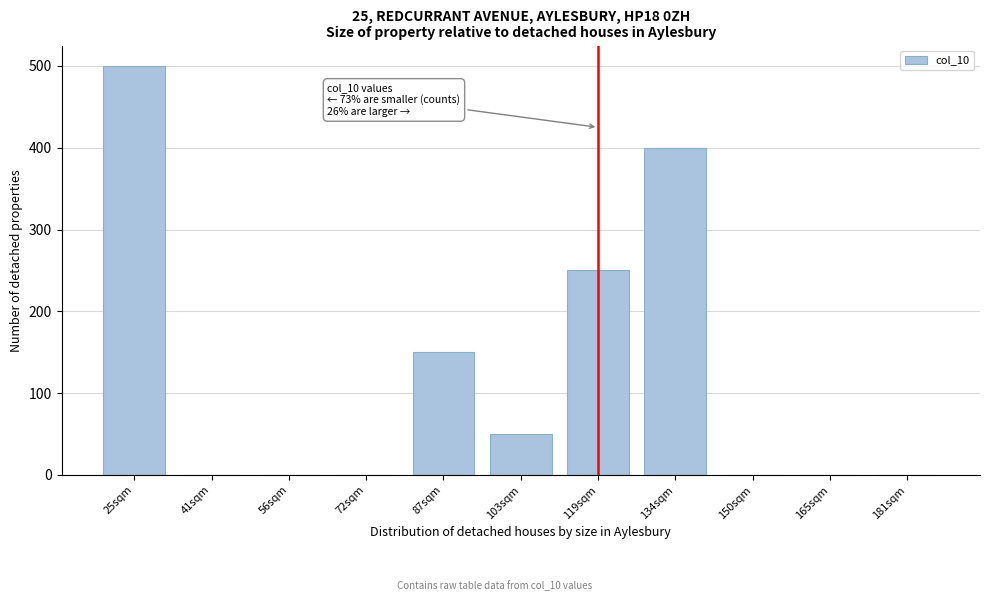

Reading right to left, extract all data points from this chart.

181sqm=0	165sqm=0	150sqm=0	134sqm=400	119sqm=250	103sqm=50	87sqm=150	72sqm=0	56sqm=0	41sqm=0	25sqm=500